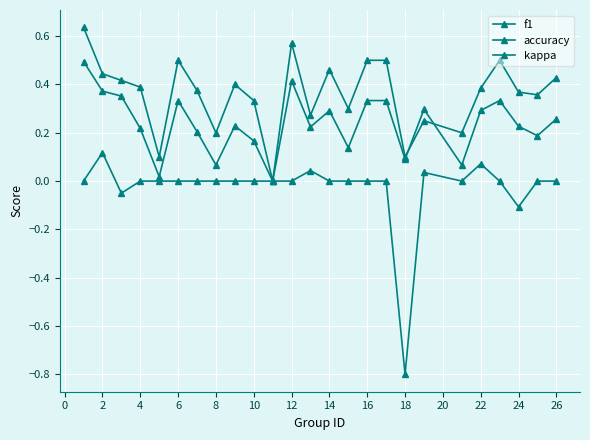

True or false: accuracy and kappa cross at least once.

False